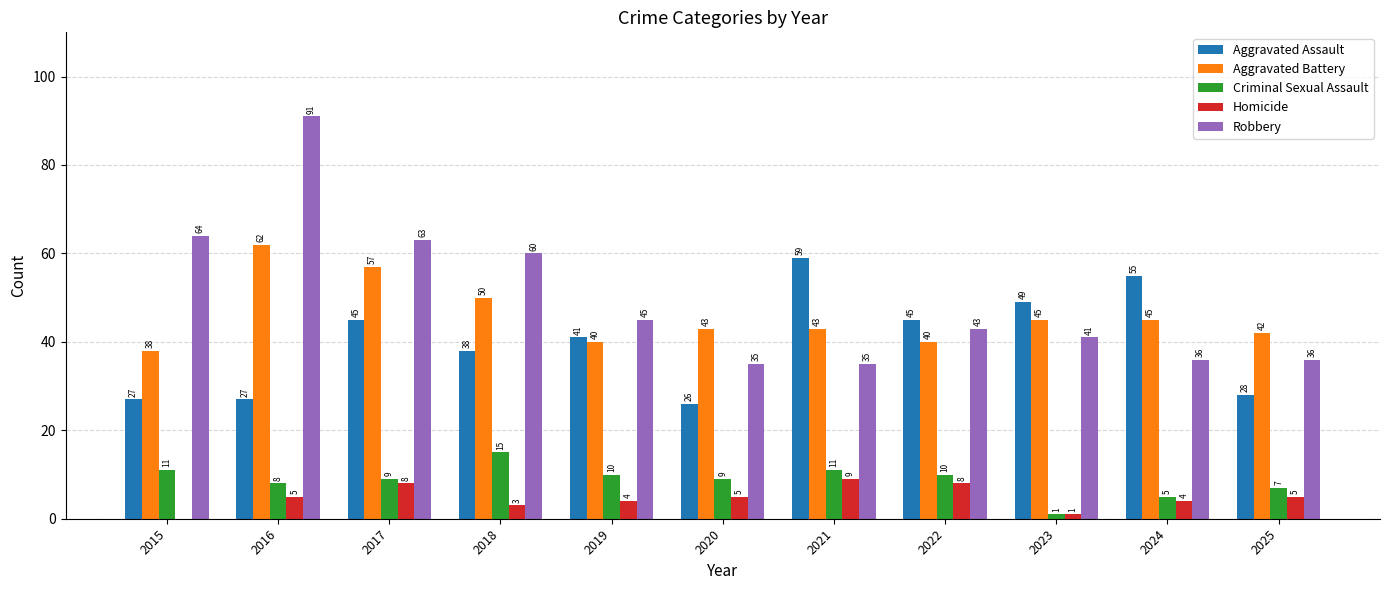

What are all the series names shown in the legend?

Aggravated Assault, Aggravated Battery, Criminal Sexual Assault, Homicide, Robbery